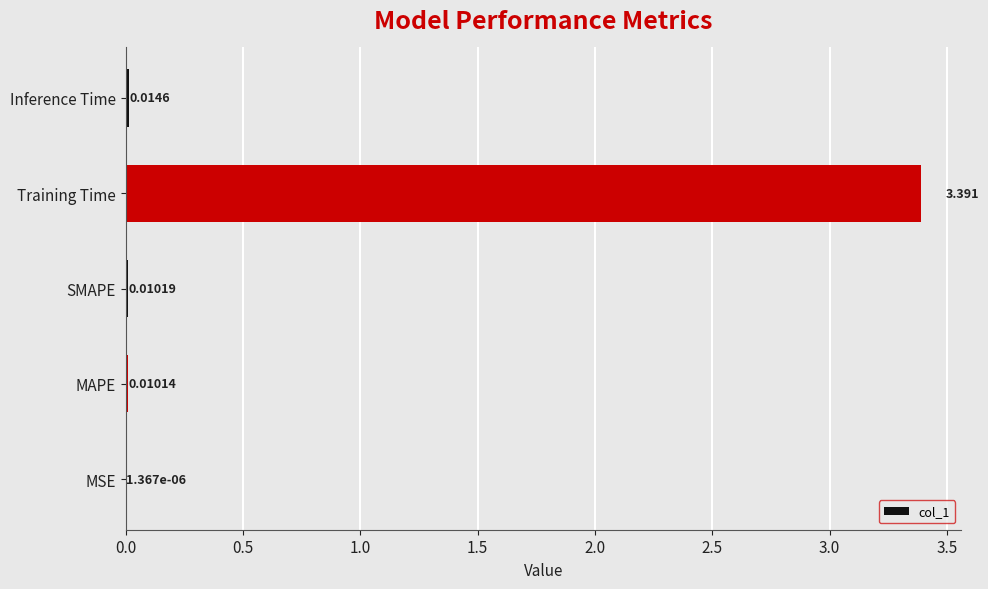

Where is the data nearest to the value 1?

Inference Time